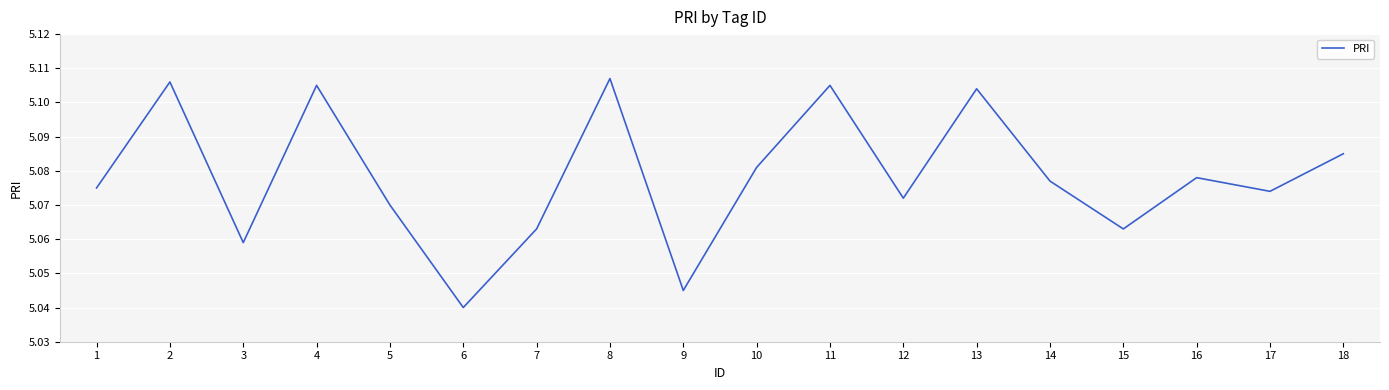

Which category has the lowest value across all series?

6